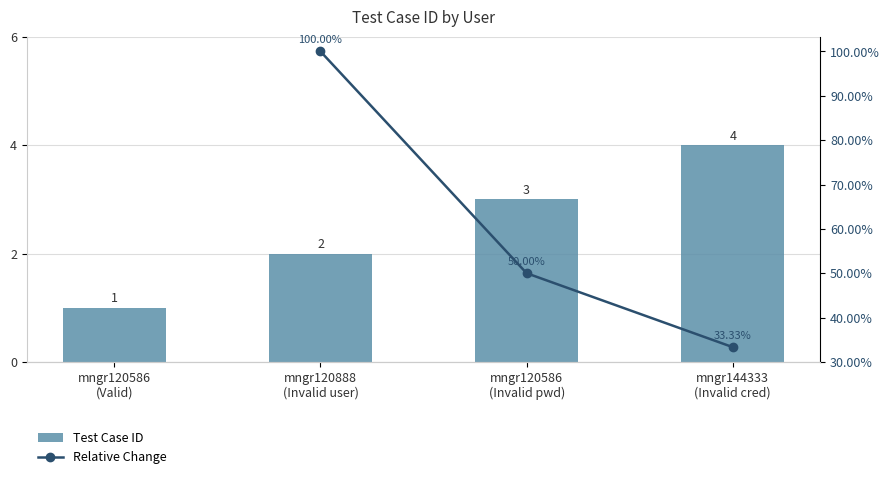

What is the change in value from mngr120586 (Valid) to mngr120586 (Invalid pwd)?

+2